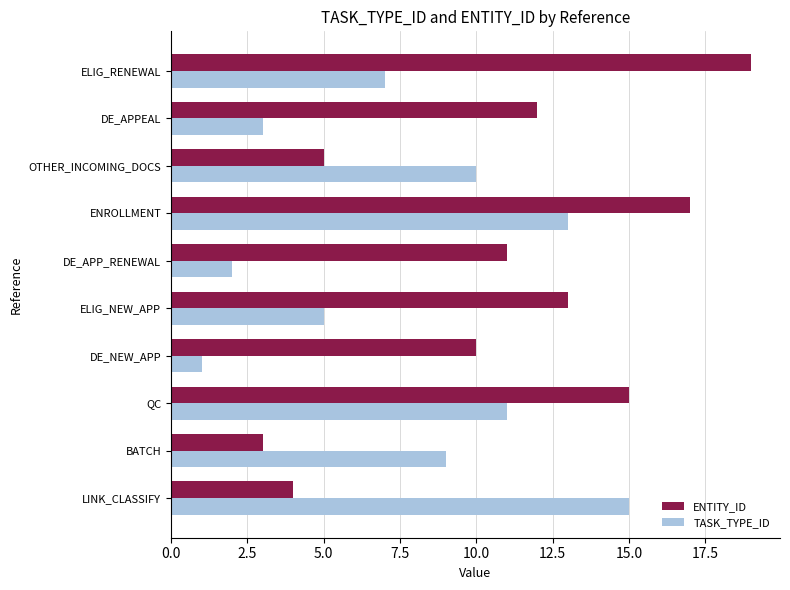

Rank the series by their average value, from highest to lowest.

ENTITY_ID, TASK_TYPE_ID